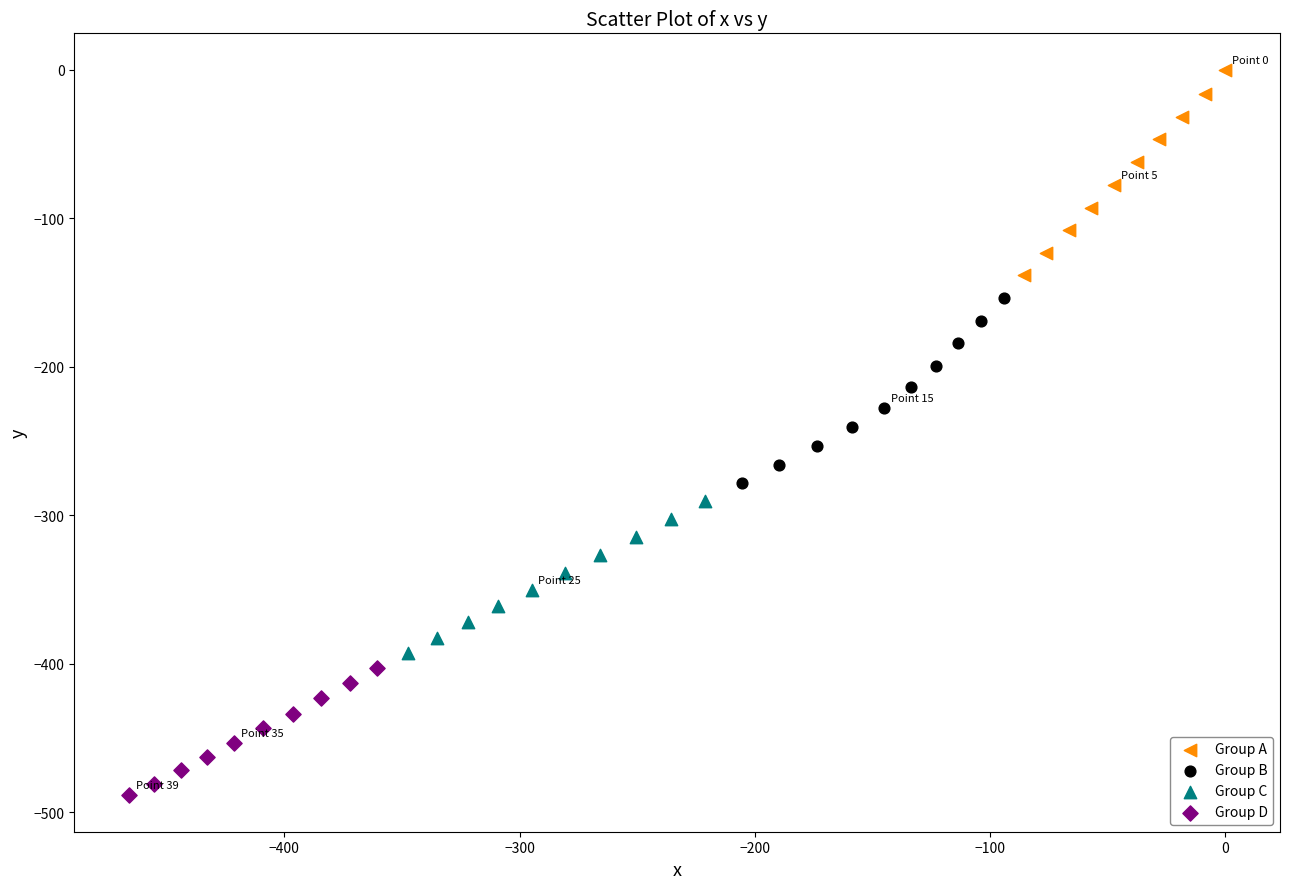

Which series contains the lowest Y value?

Group D